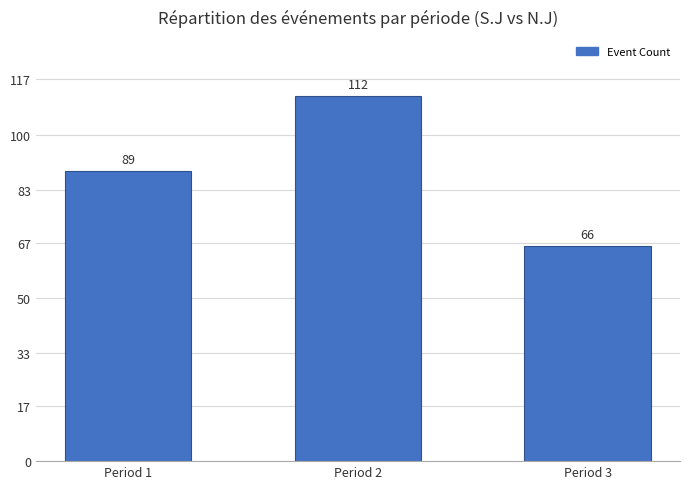

Approximately how many times larger is the value at Period 1 compared to Period 3?

1.3